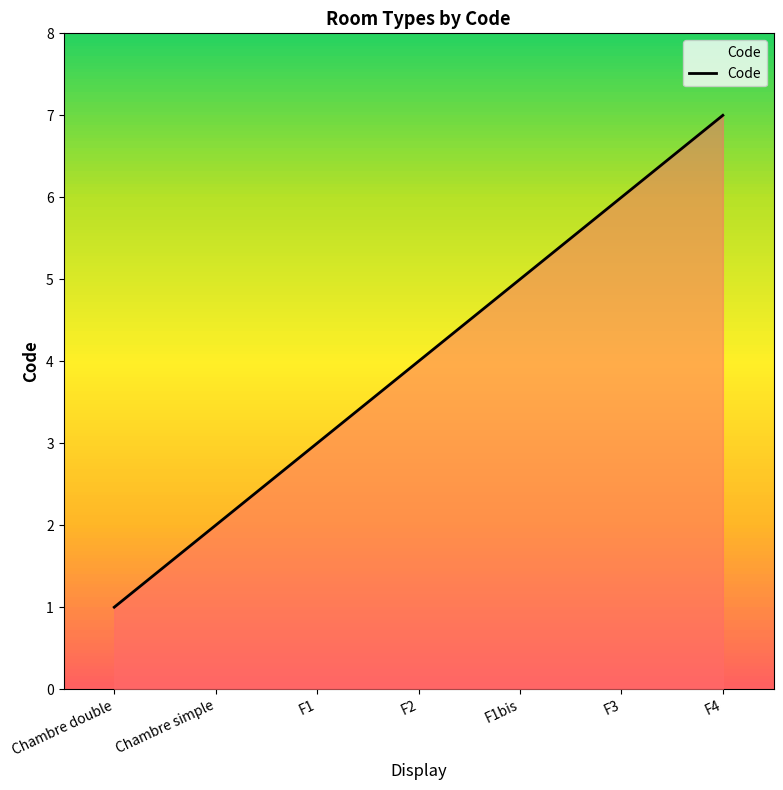

What is the minimum value shown in the chart?

1